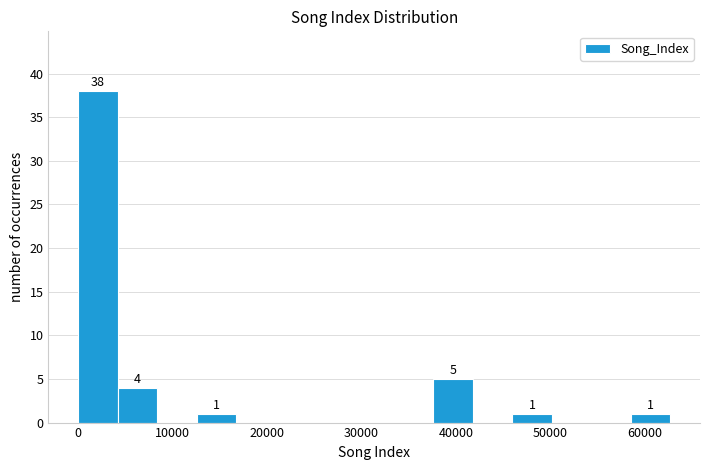

Which range on the x-axis has the tallest bar?

0 to 4000